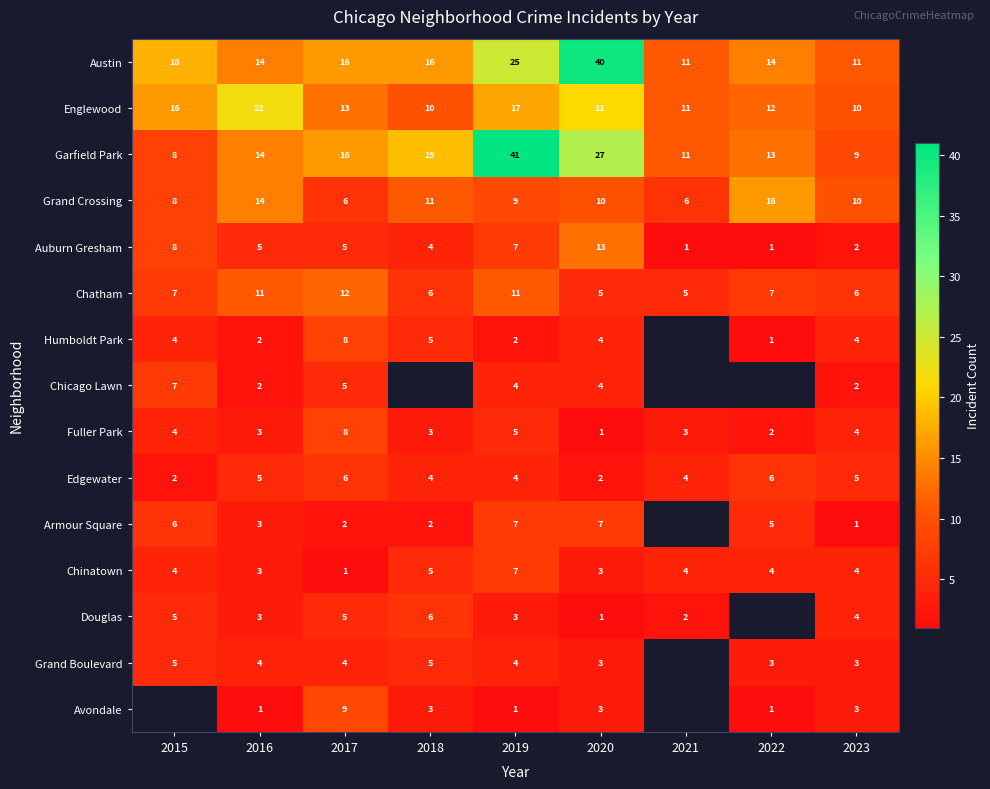

What is the difference between the second highest and second lowest values in the Englewood series?

11